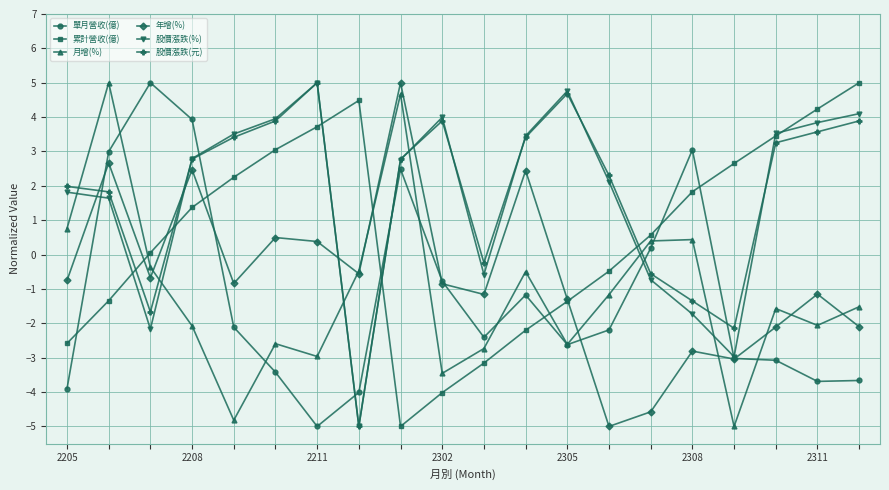

What is the value of the 單月營收(億) point at the 5th from the left?

-2.1